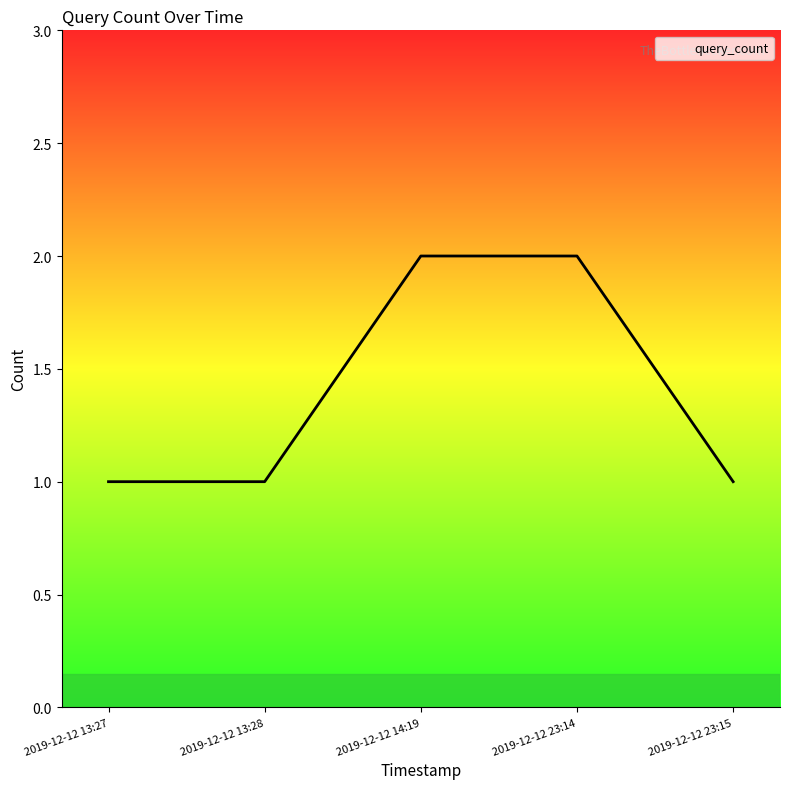

Is this an area chart (filled region under the line)?

No